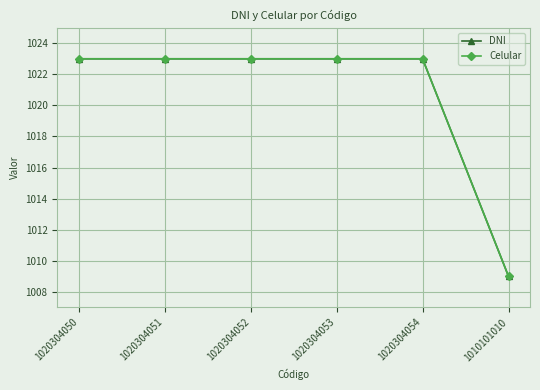

What is the average value of the DNI series?

1020.7